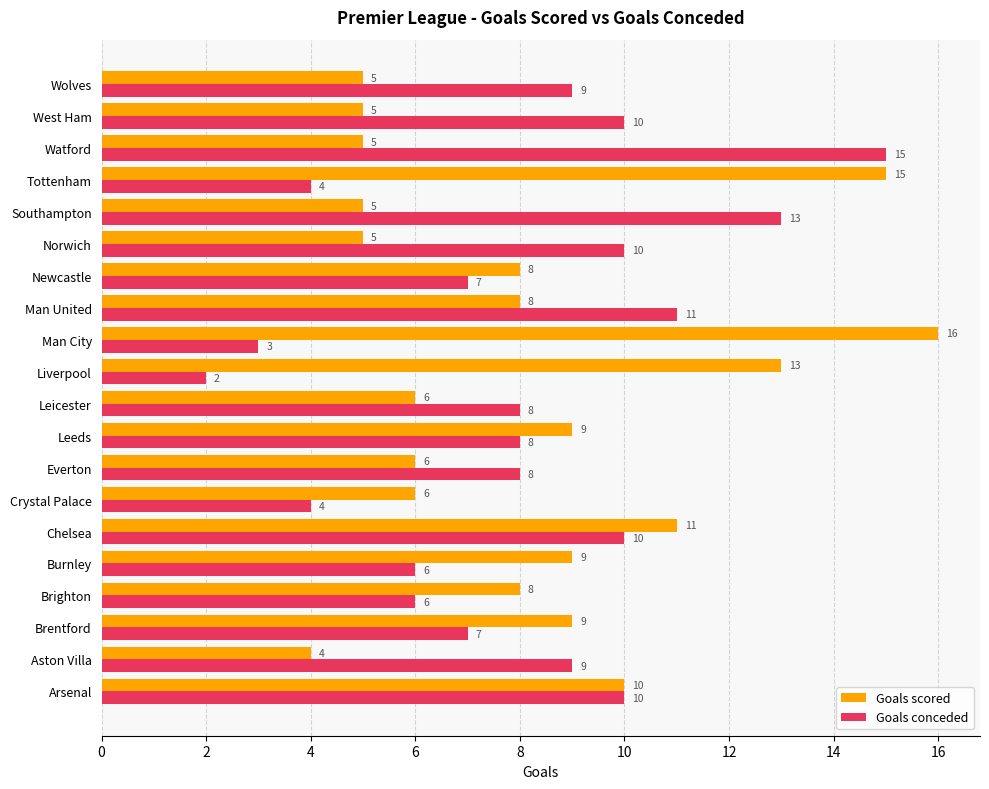

Count the number of categories in the chart.

20